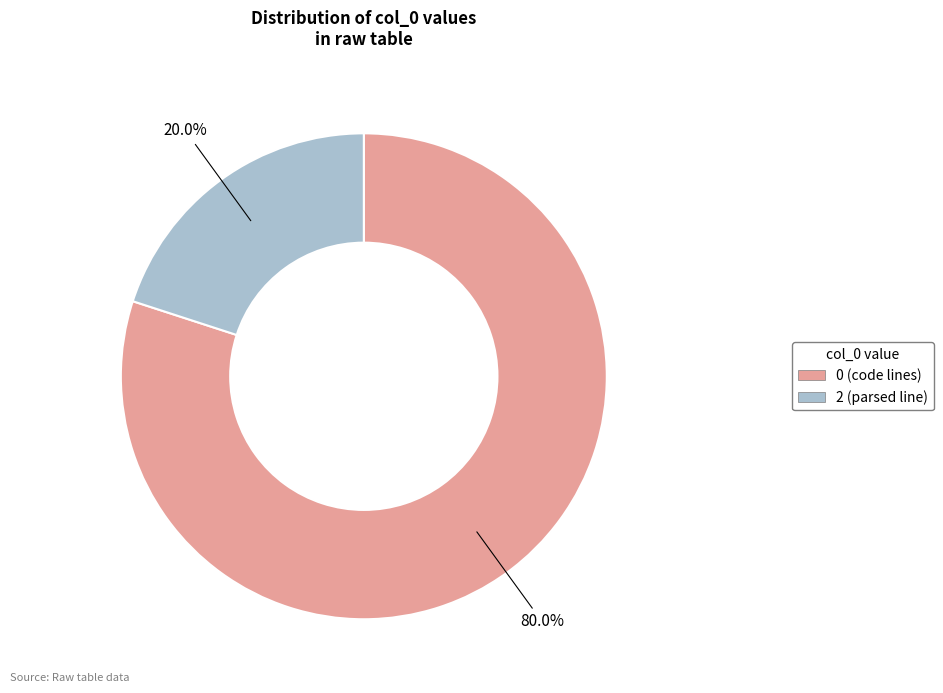

Count the number of slices in the pie.

2